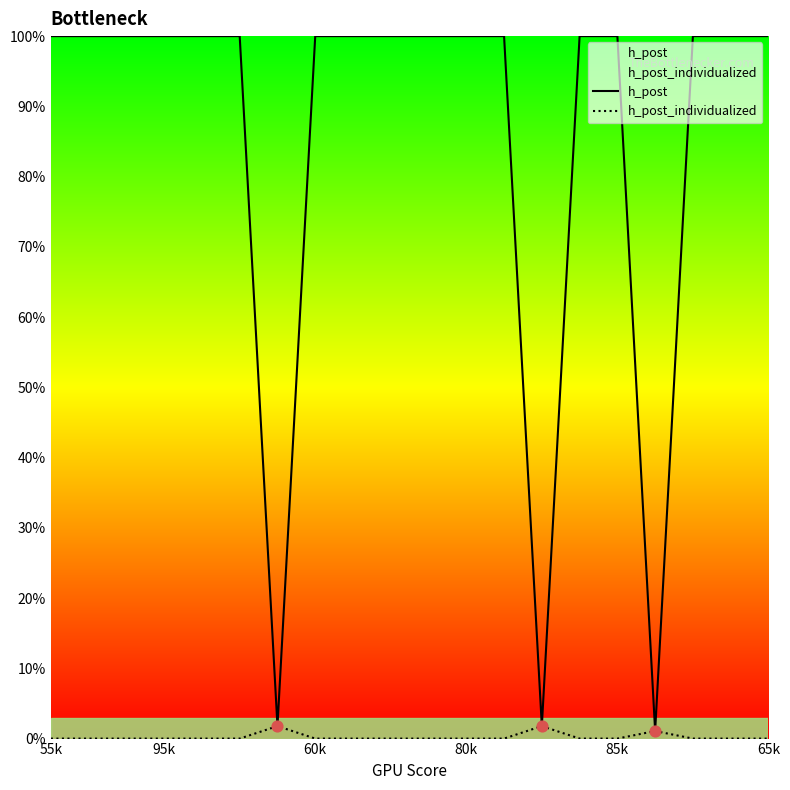

Which series has the largest total across all categories?

h_post